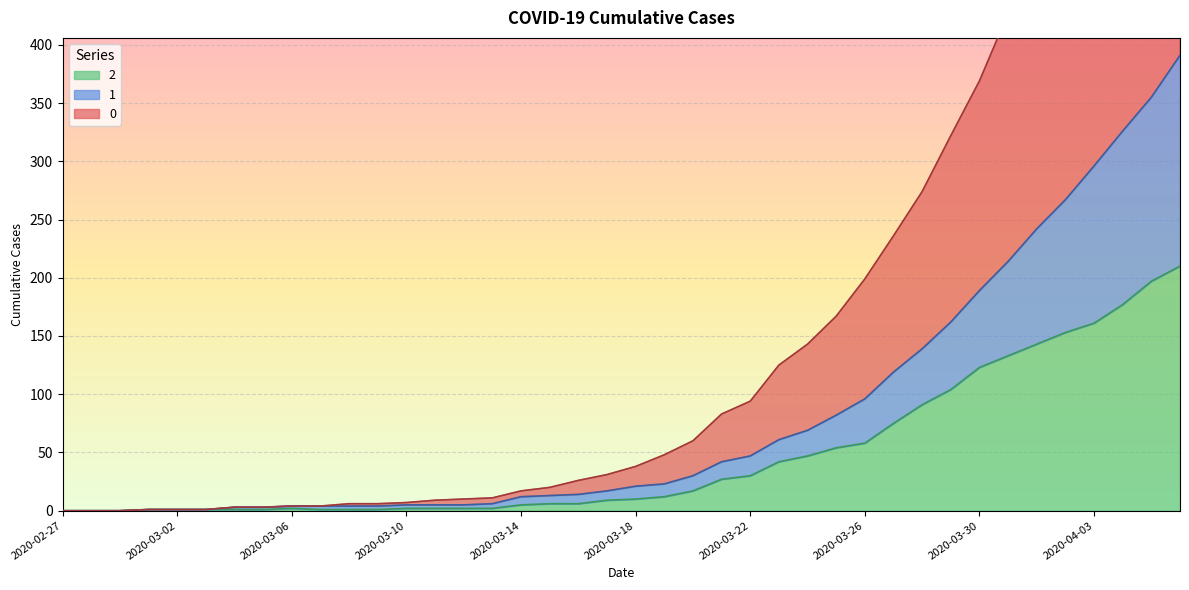

What value does the 1 series have at 2020-03-16, to the nearest 5?

15